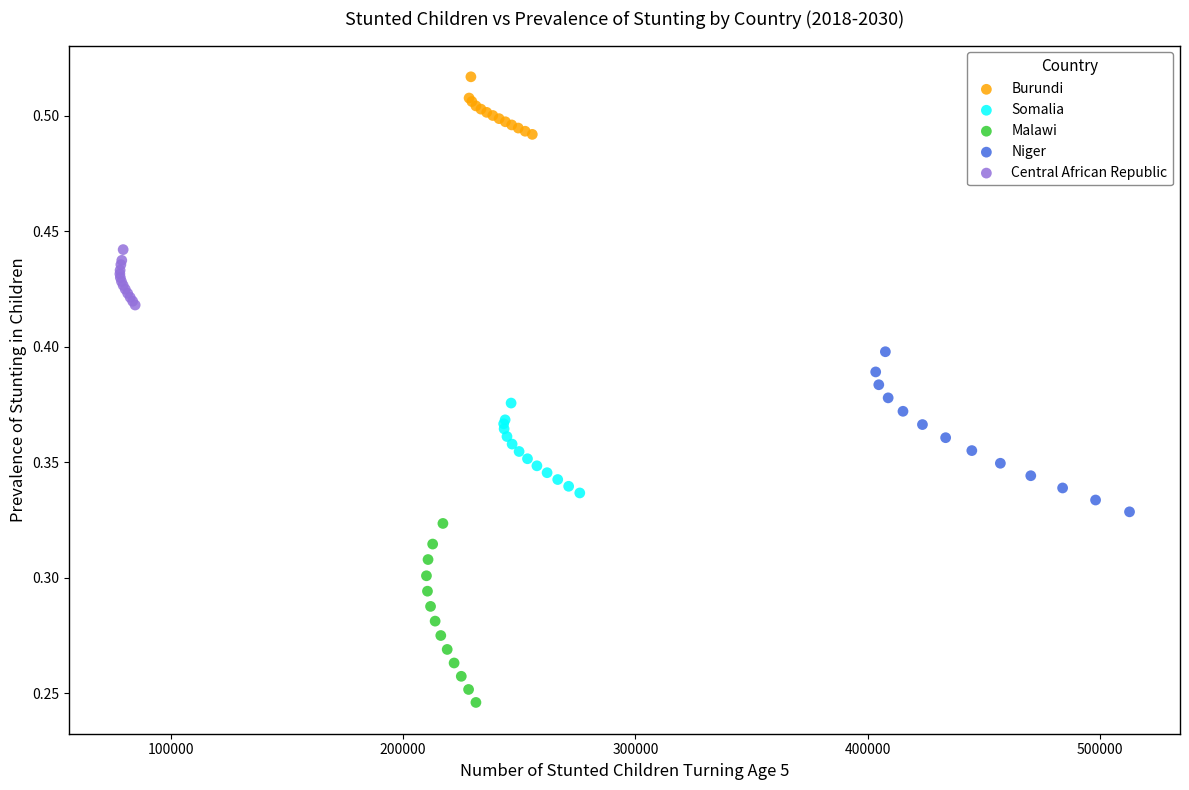

Which series has the widest spread of Y values?

Malawi